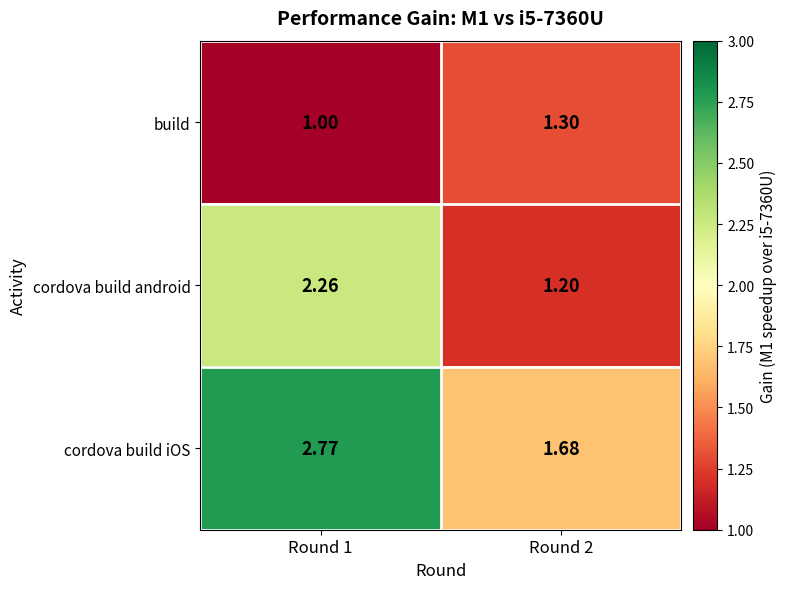

How many values in the build series exceed 1?

1